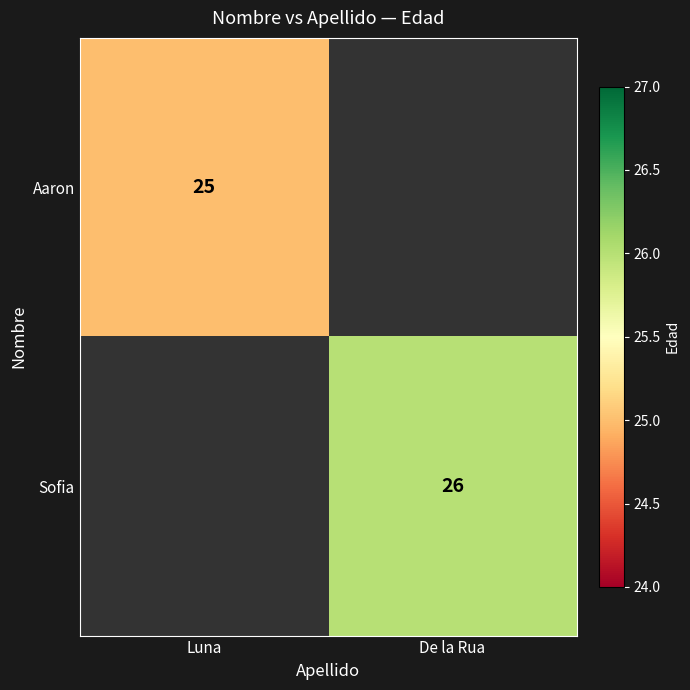

Is it true that Sofia equals 17 at De la Rua?

False